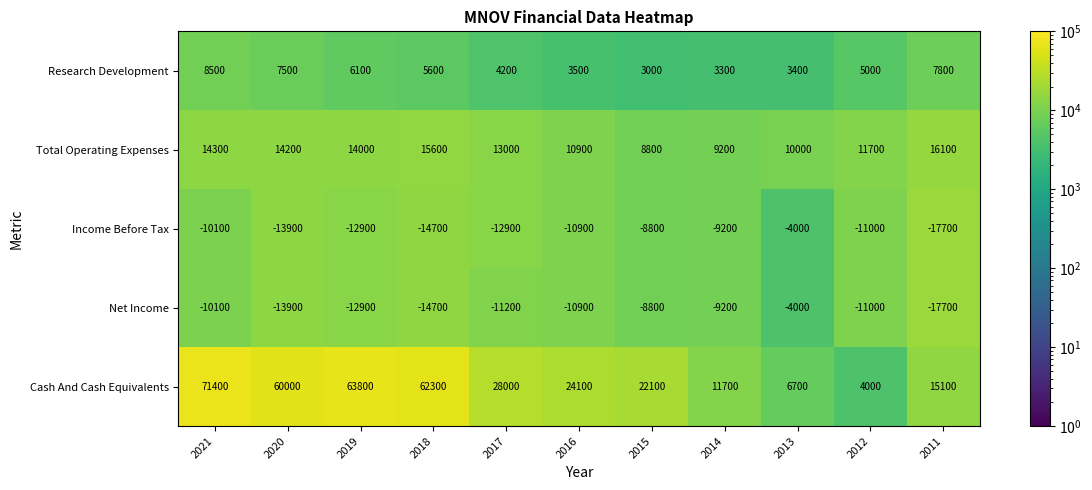

Is it true that Income Before Tax equals -20116 at 2017?

False